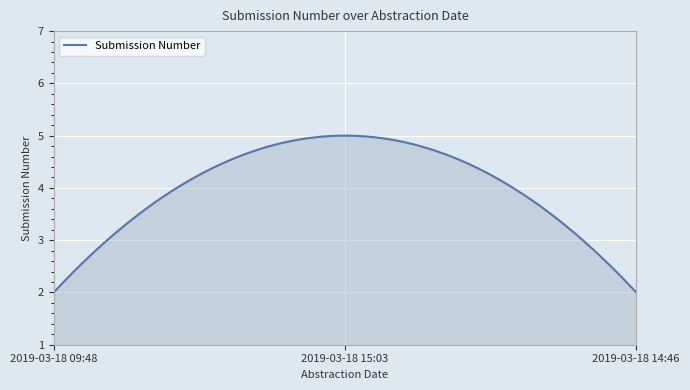

What is the minimum value shown in the chart?

2.0